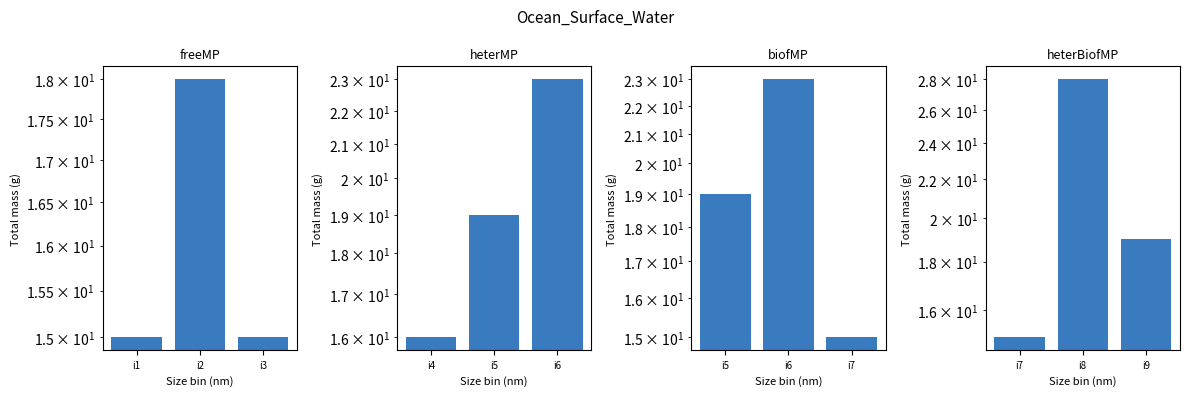

Count the number of values greater than 19.

1